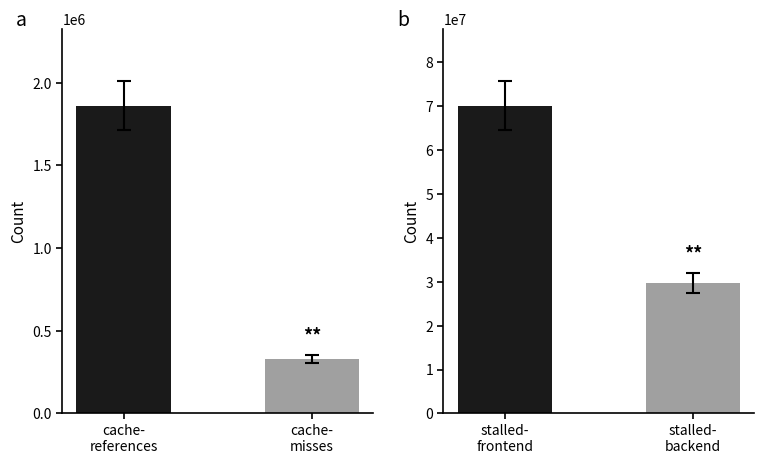

The value at cache-
misses is 328792. True or false?

True